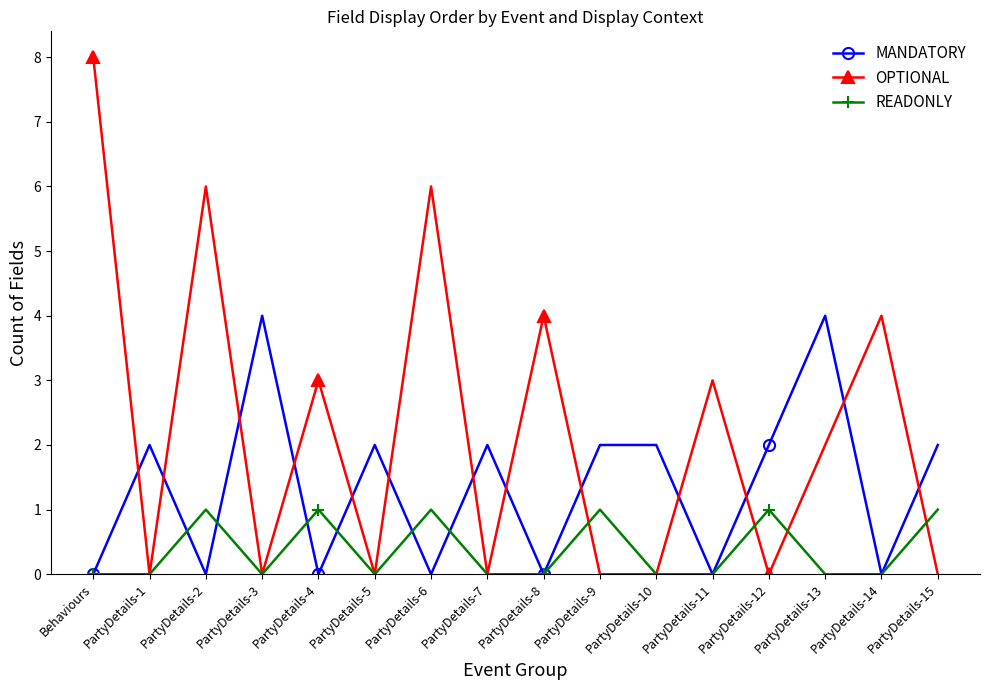

Count the number of categories in the chart.

16